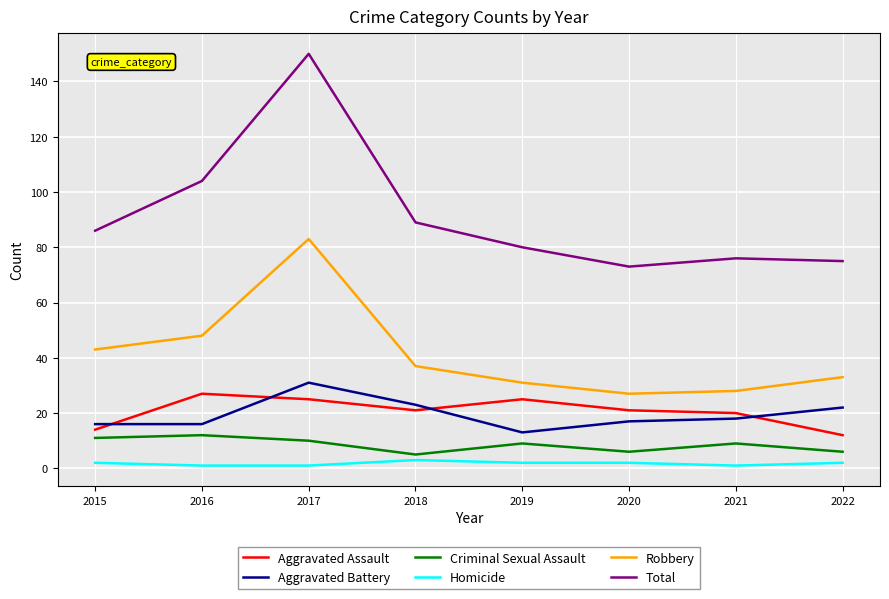

How many categories are shown in the chart?

8